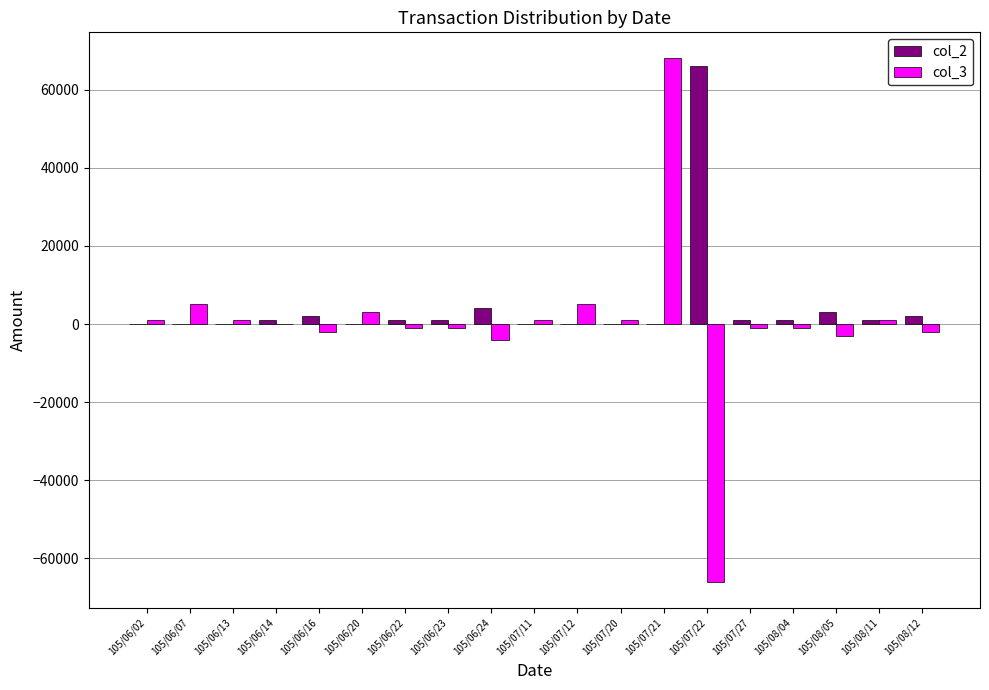

What is the maximum value shown in the chart?

68000